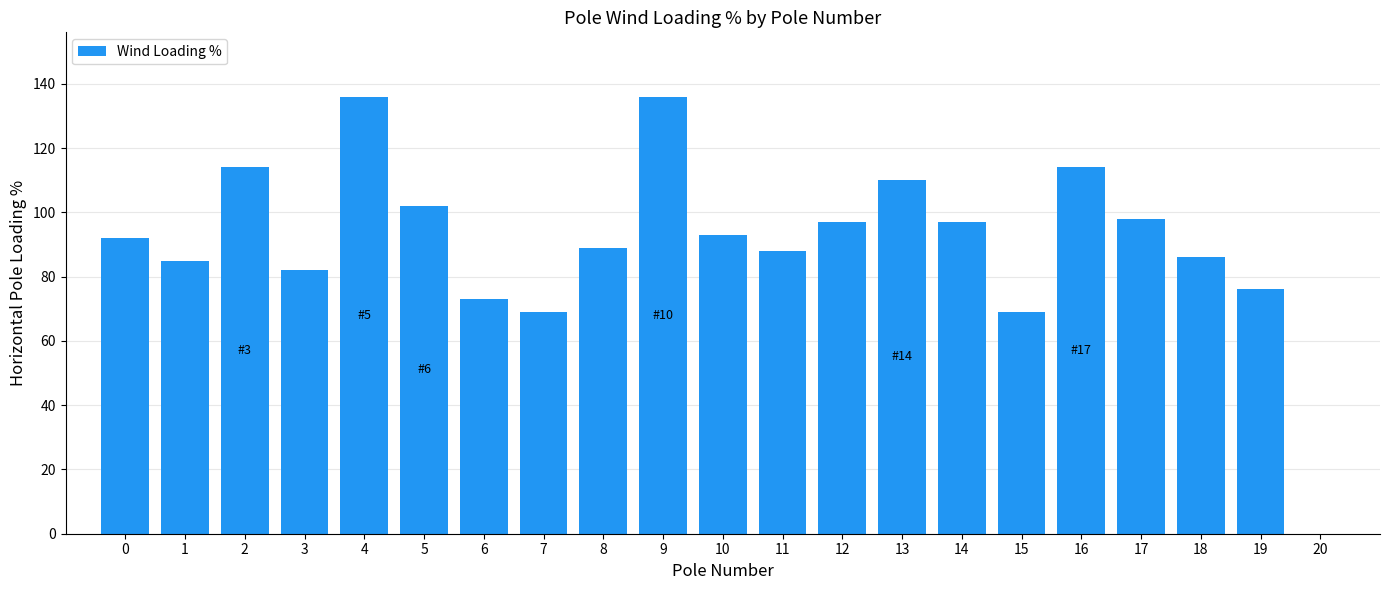

The value at 18 is 132. True or false?

False